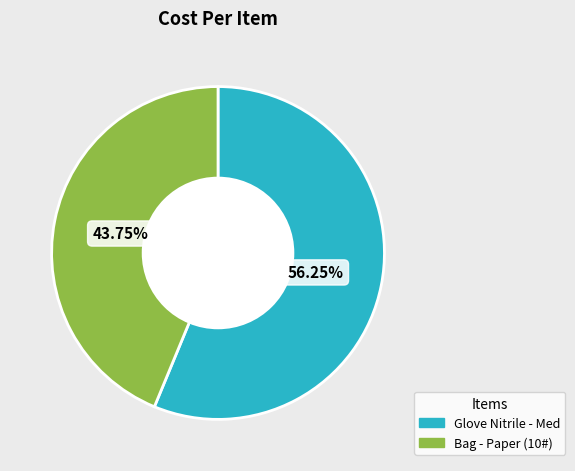

Do Glove Nitrile - Med and Bag - Paper (10#) together represent more than half of the pie?

Yes